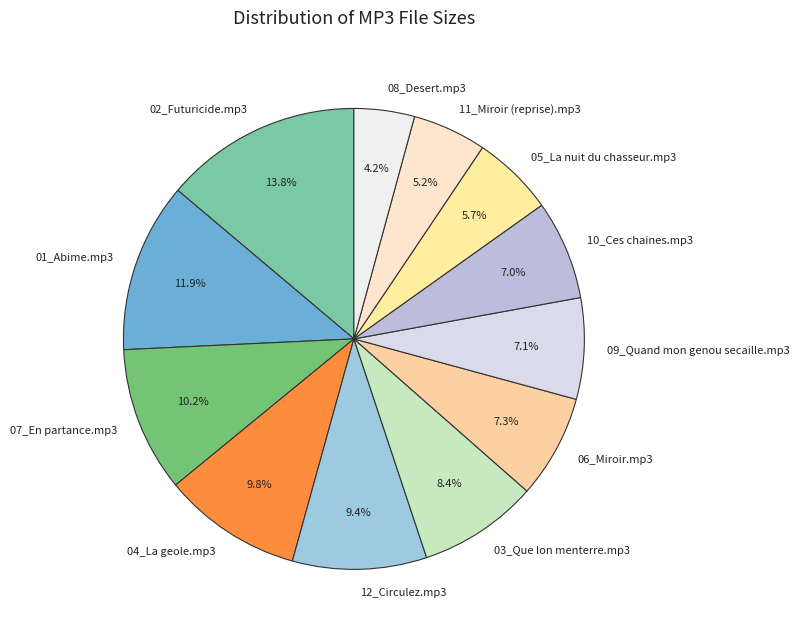

How many slices are in this pie chart?

12